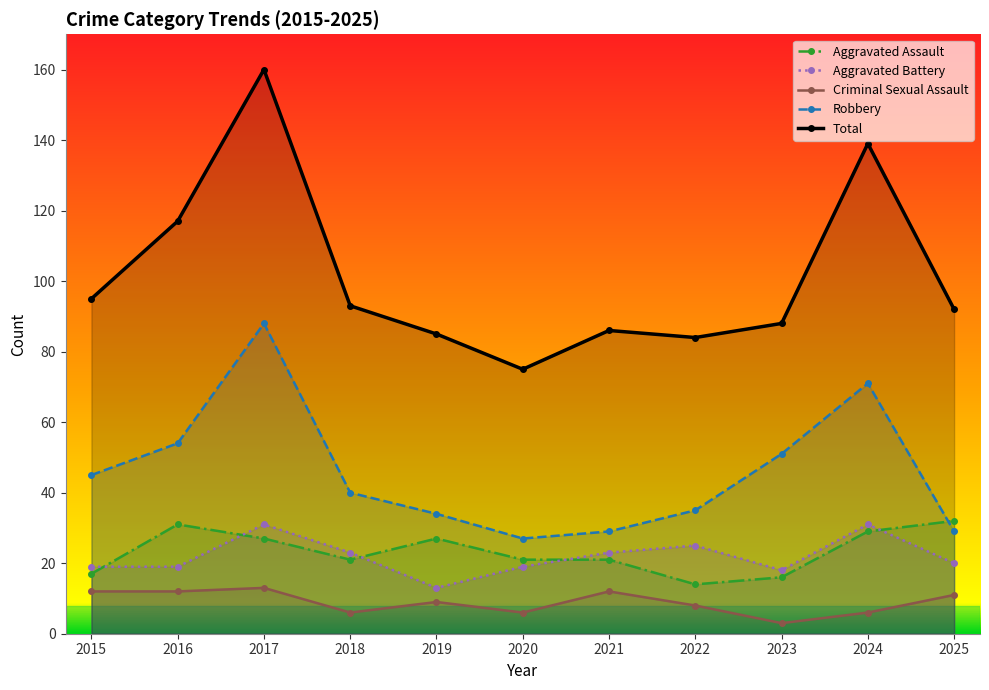

True or false: Total and Aggravated Assault cross at least once.

False